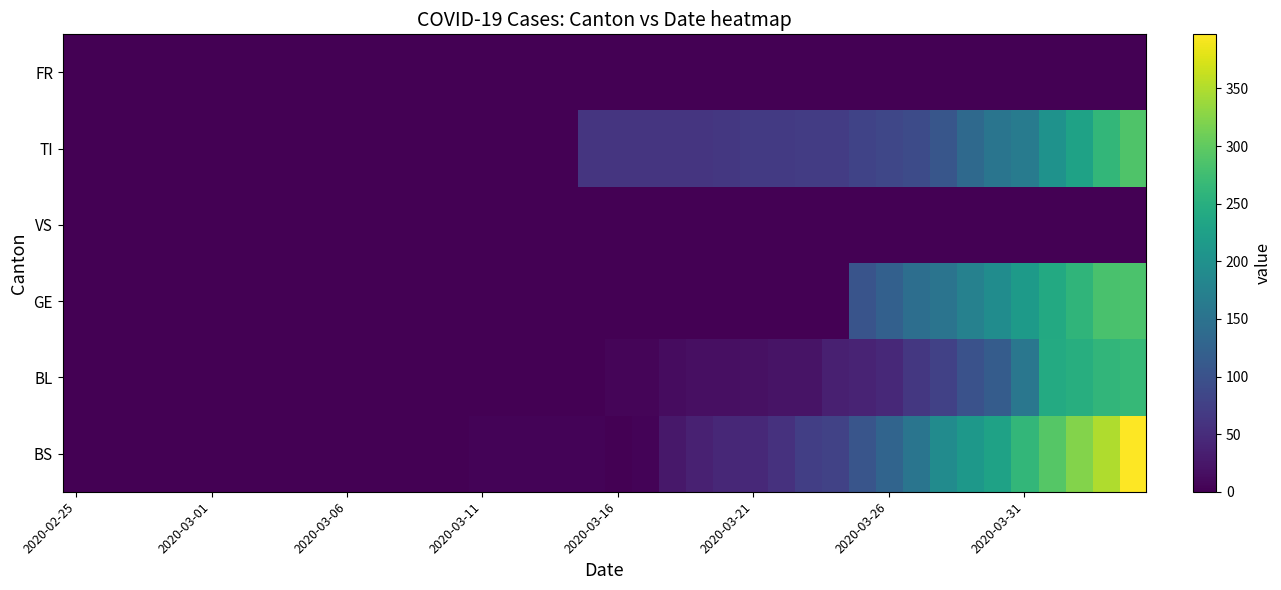

Count the number of categories in the chart.

40